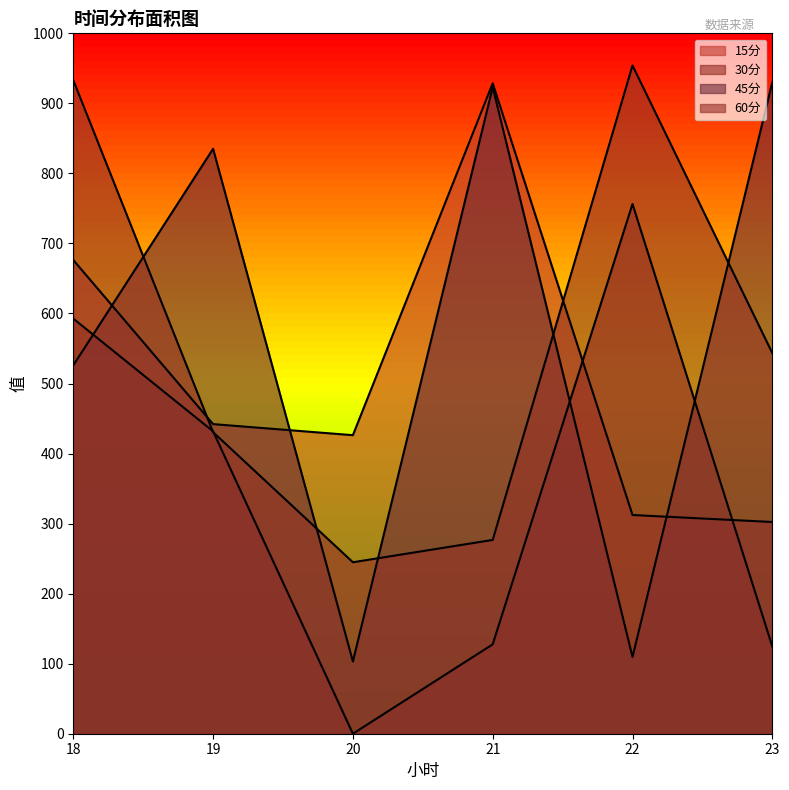

What is the sum of the 15分 values at 20 and 21?

1354.9